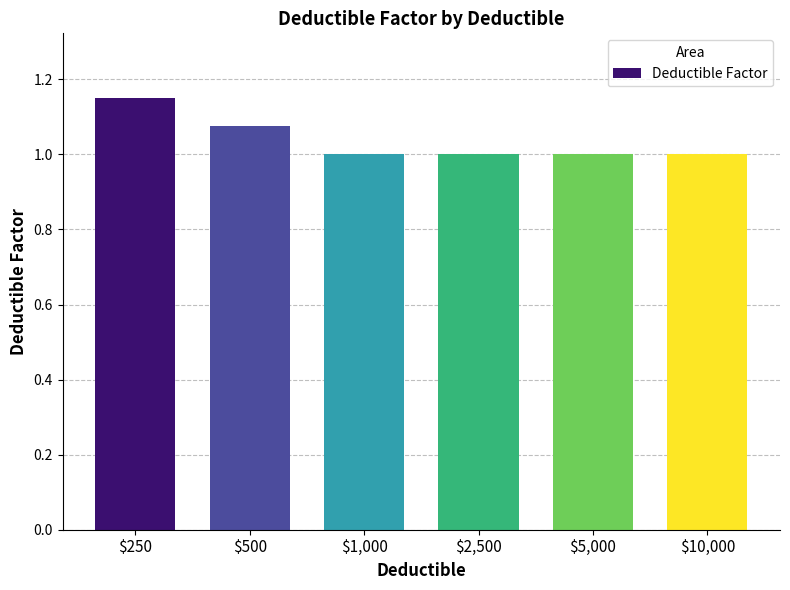

What is the difference between the second highest and minimum values?

0.1